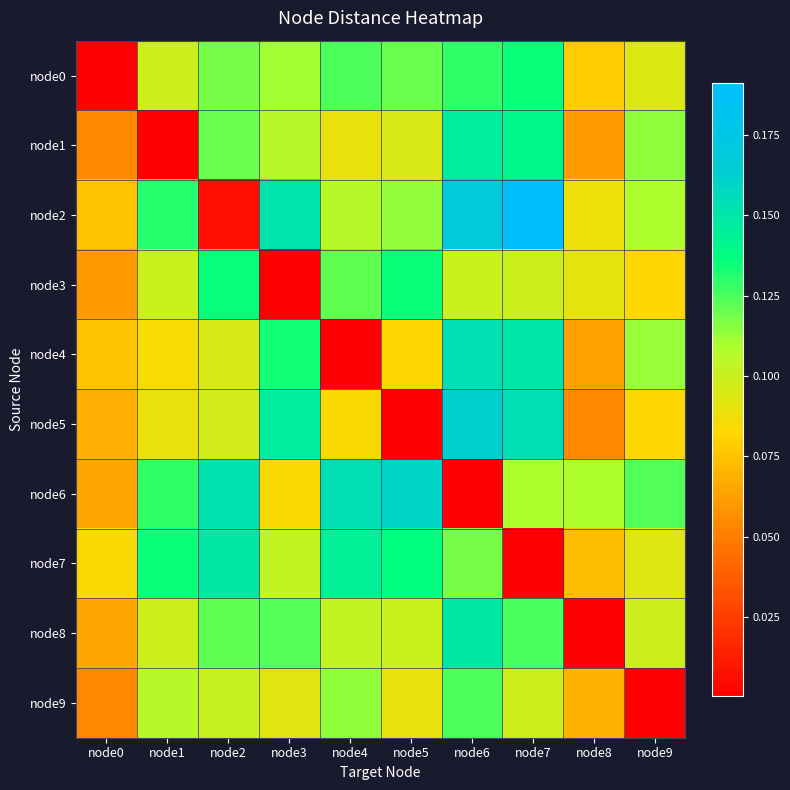

What is the spread (max minus min) of values at node8?

0.1